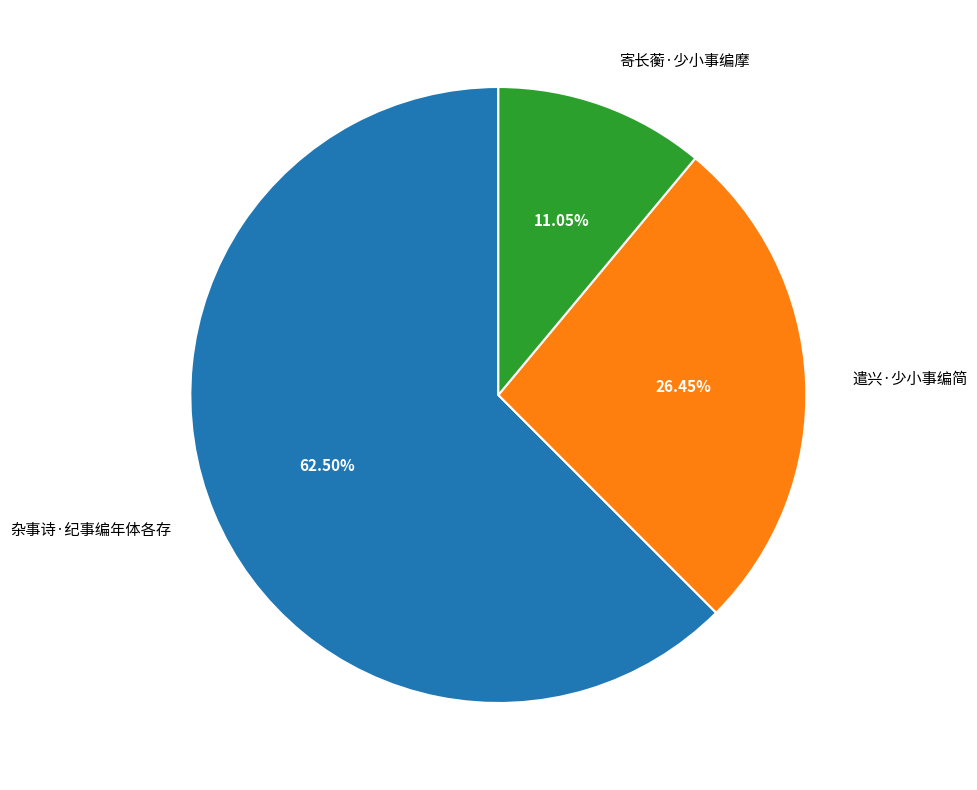

To the nearest percent, what is the difference between the 遣兴·少小事编简 and 寄长蘅·少小事编摩 slice percentages?

15%